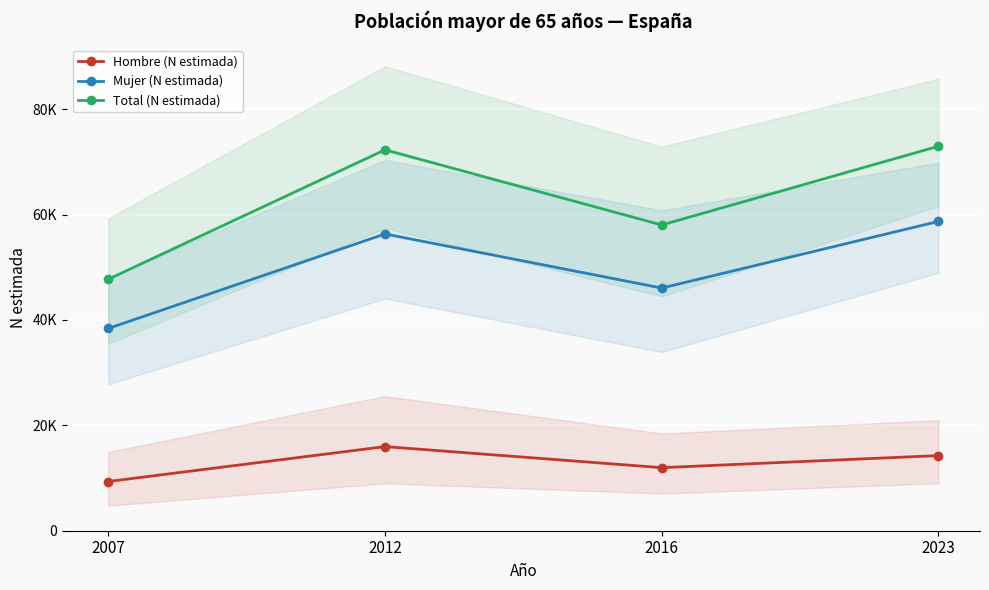

Where is the first local minimum for Total (N estimada)?

2016